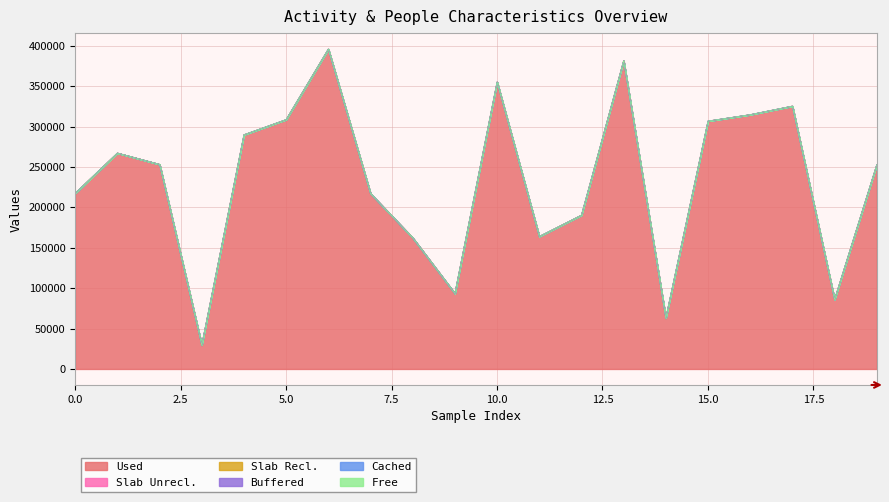

Read the Slab Unrecl. value at 3, to the nearest 10.

70